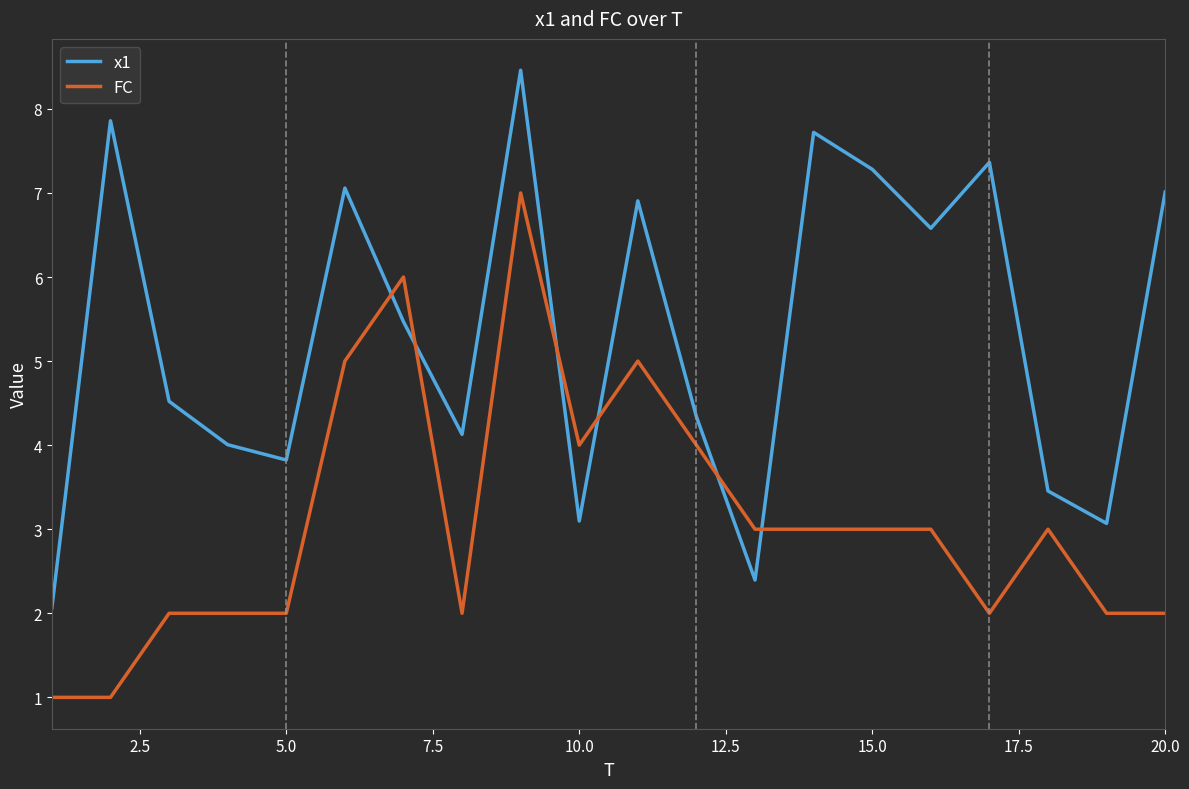

Which series has the largest total across all categories?

x1